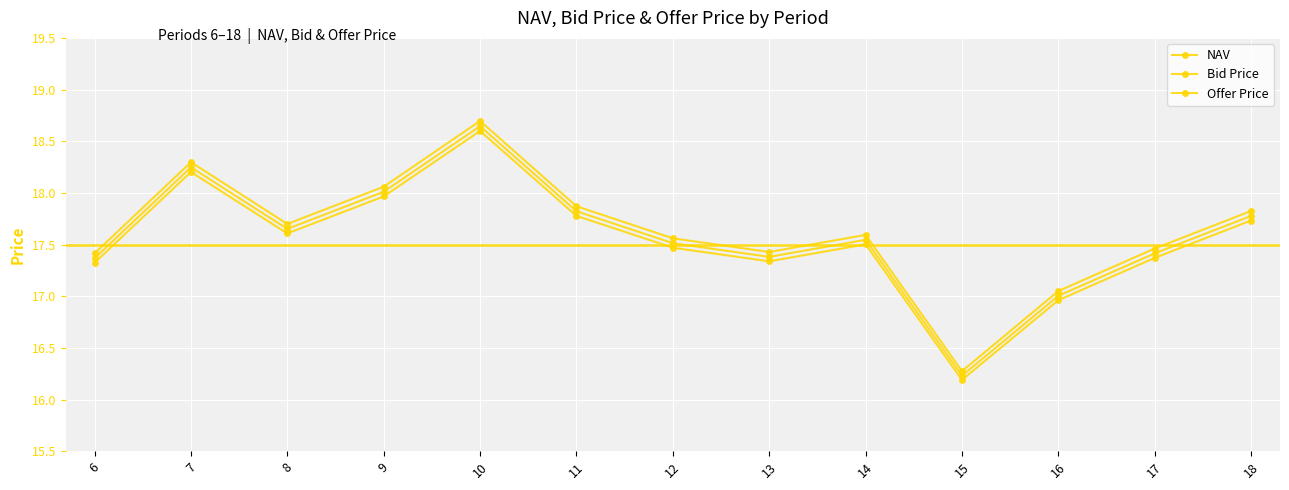

True or false: Offer Price has more than 0 points higher than both neighbors.

True